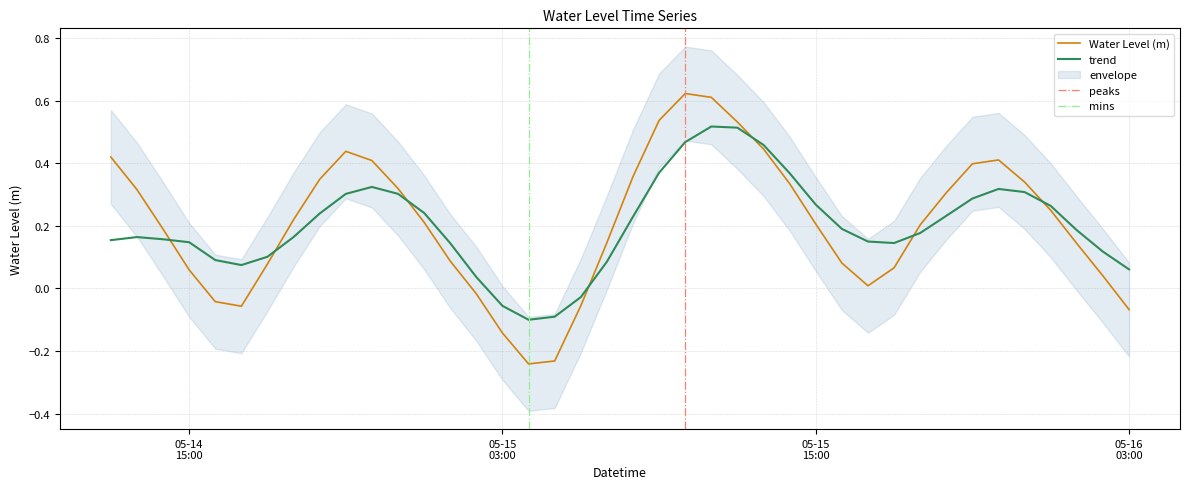

True or false: Water Level (m) and trend cross at least once.

True